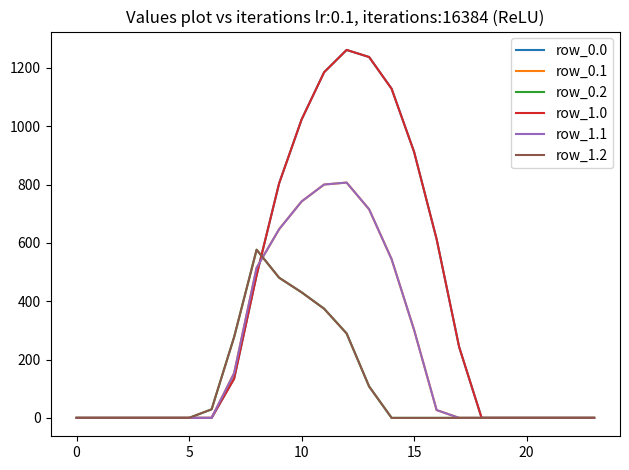

Does the chart display data point markers on the line(s)?

No